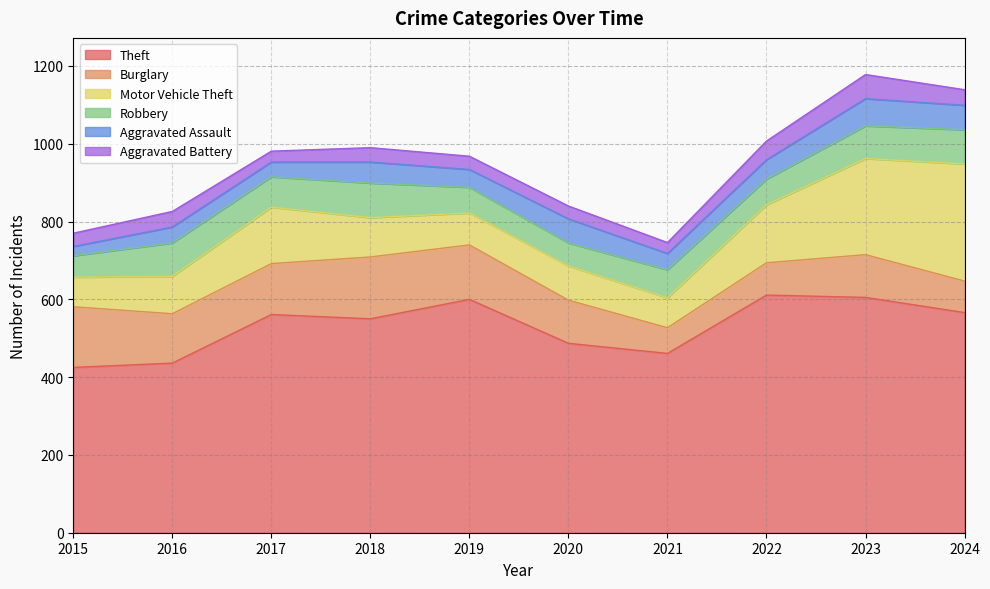

True or false: Robbery has more than 1 points higher than both neighbors.

True